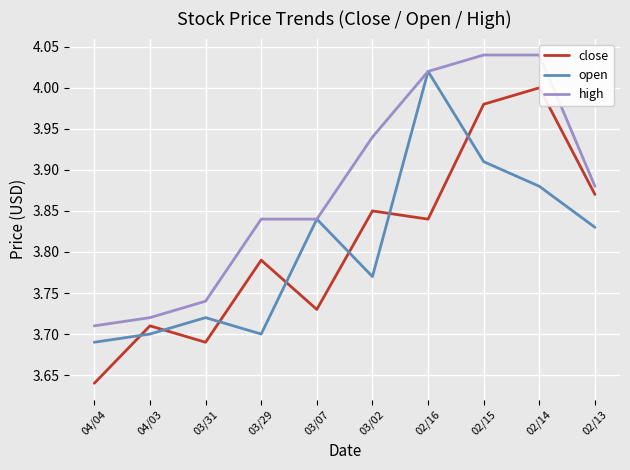

At which label does high reach its peak?

02/15